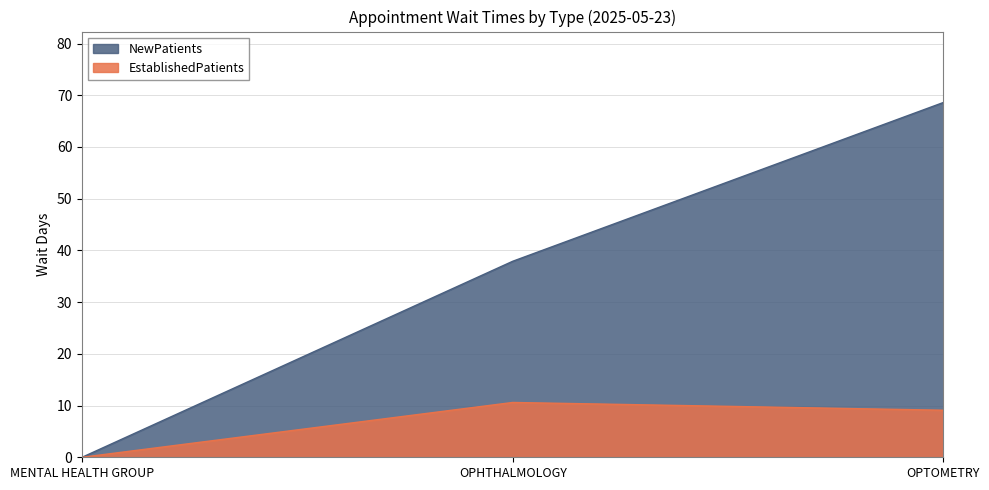

At how many categories does at least one series exceed 35?

2